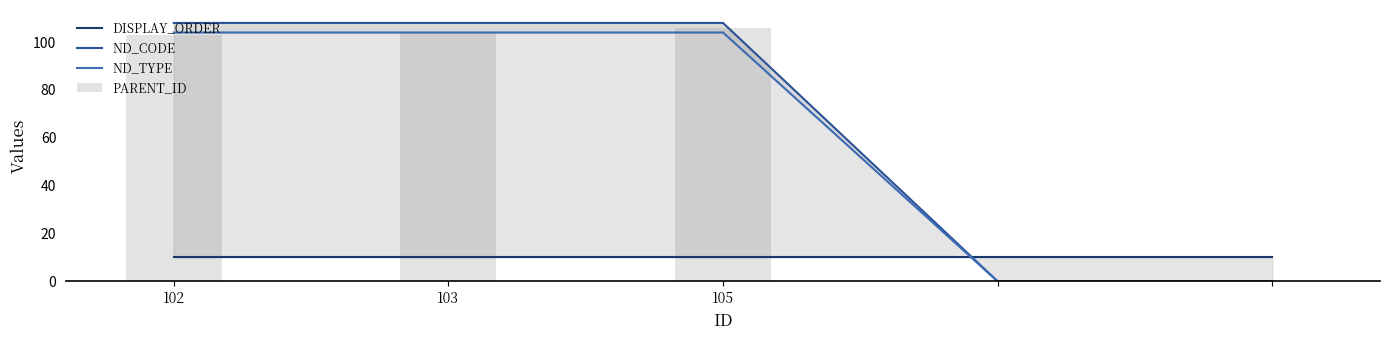

The DISPLAY_ORDER series shows 10 at 102. True or false?

True